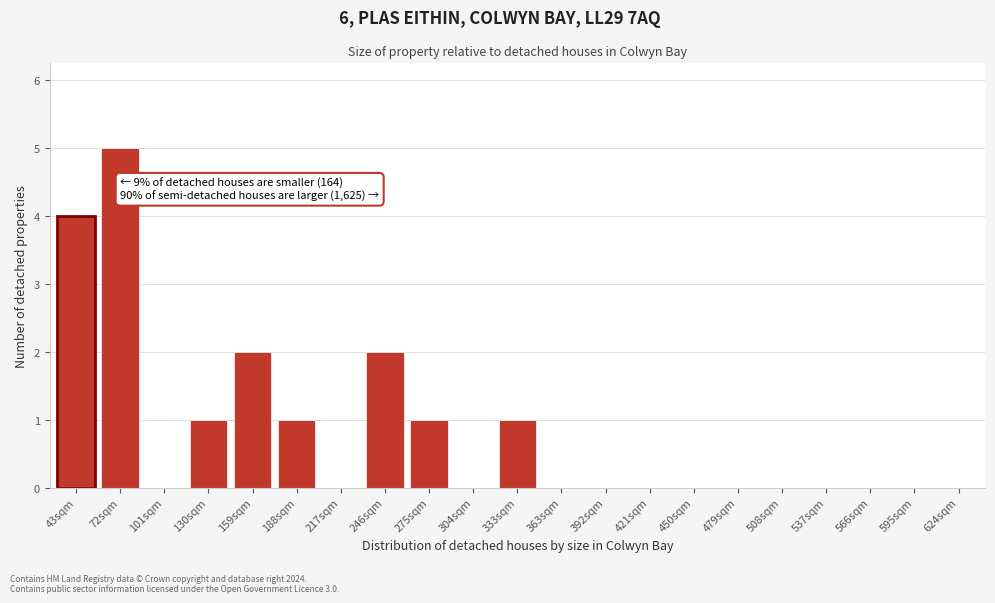

Reading left to right, transcribe all the data shown in this chart.

43sqm=4	72sqm=5	101sqm=0	130sqm=1	159sqm=2	188sqm=1	217sqm=0	246sqm=2	275sqm=1	304sqm=0	333sqm=1	363sqm=0	392sqm=0	421sqm=0	450sqm=0	479sqm=0	508sqm=0	537sqm=0	566sqm=0	595sqm=0	624sqm=0